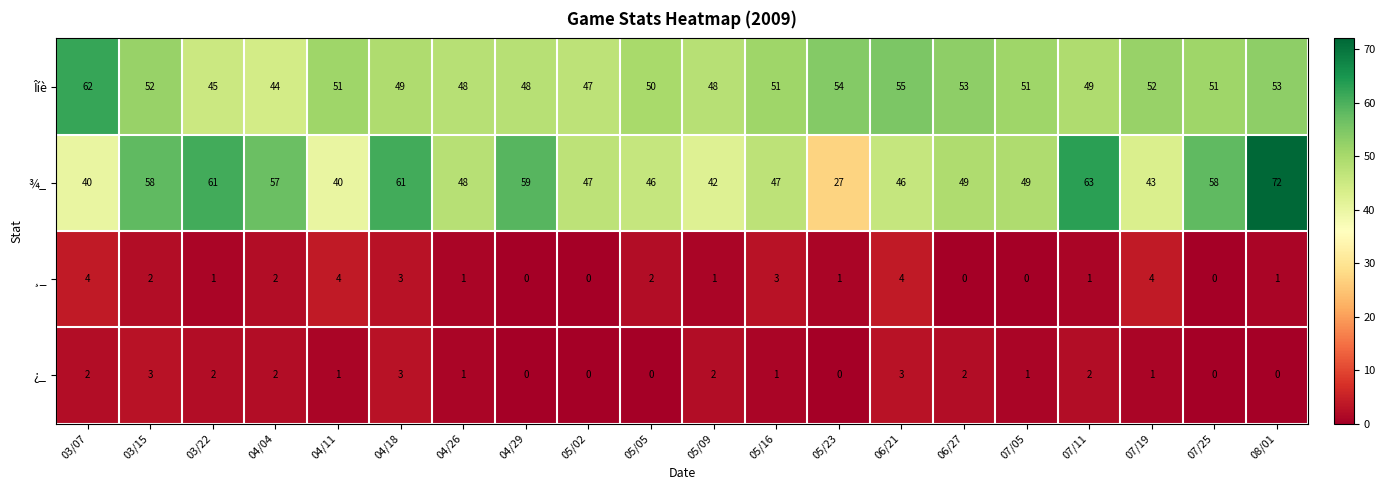

How many values in the ¿_ series are below 1?

6